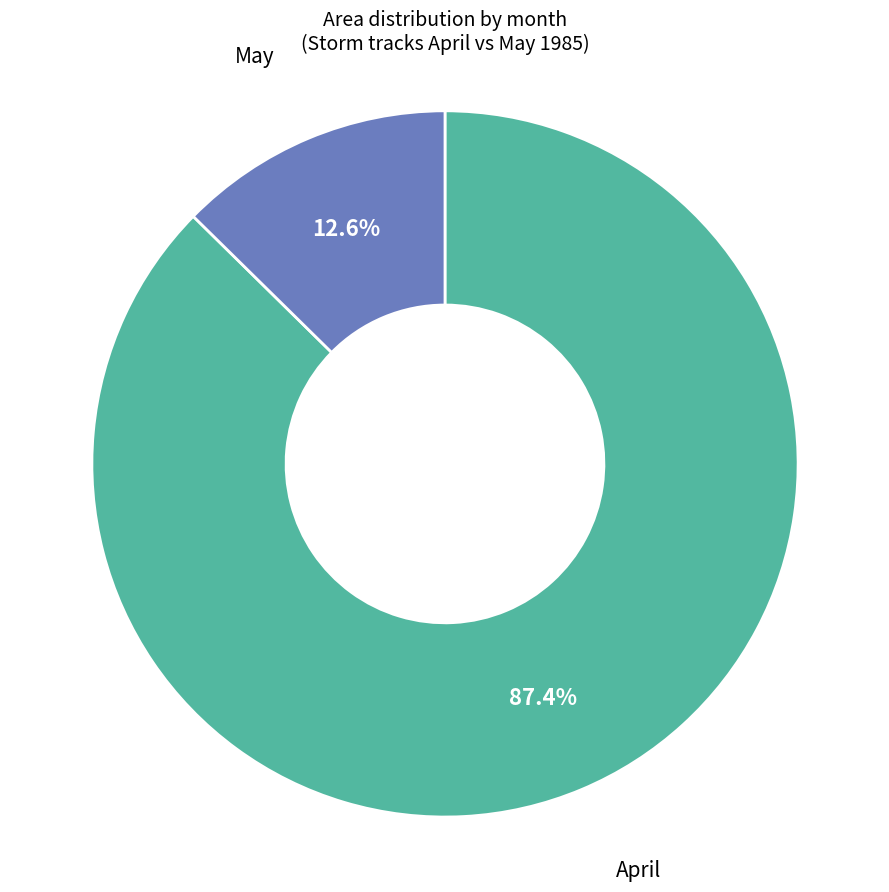

Rank the categories by value from highest to lowest.

April, May